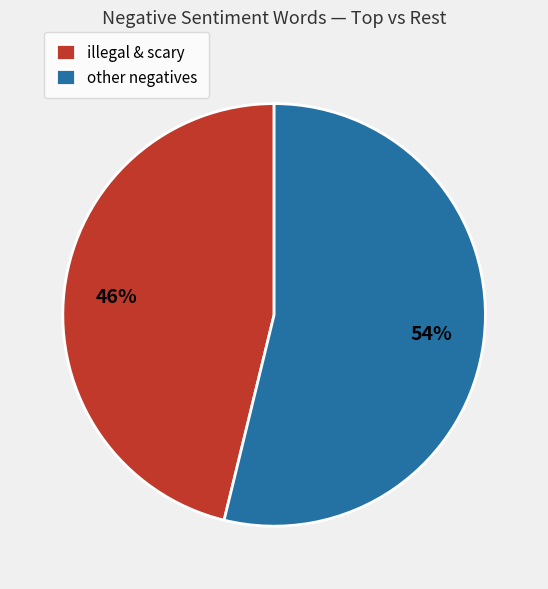

Count the number of slices in the pie.

2